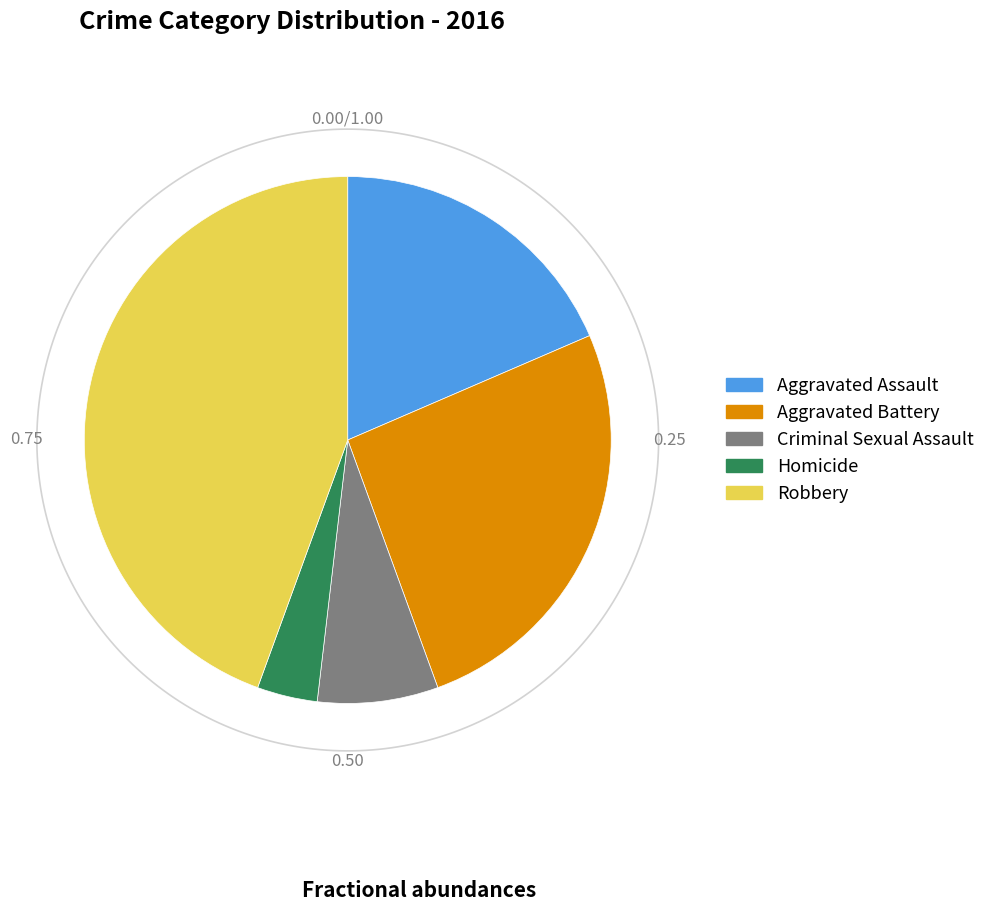

To the nearest percent, what is the difference between the largest and smallest slice percentages?

41%